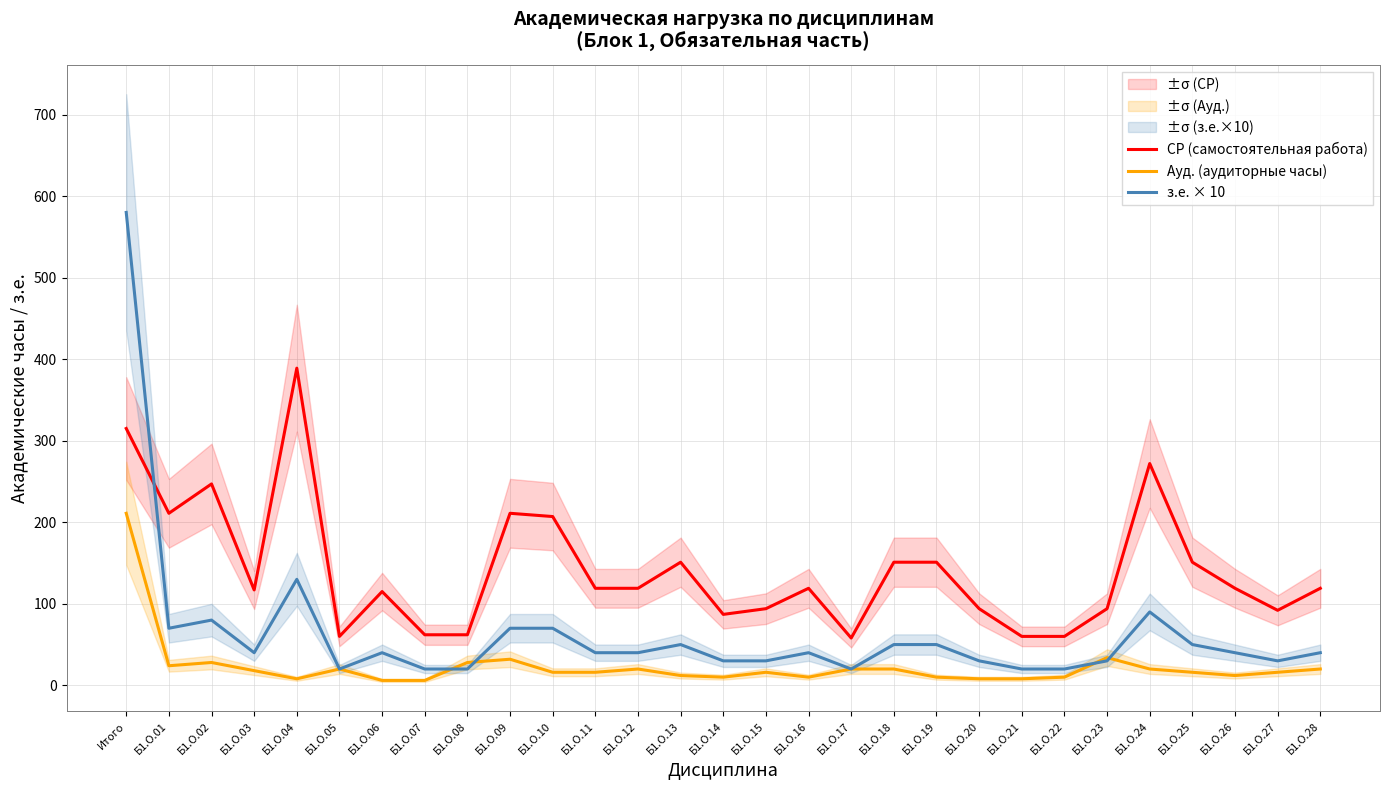

Reading right to left, transcribe all the data shown in this chart.

СР (самостоятельная работа): Б1.О.28=119	Б1.О.27=92	Б1.О.26=119	Б1.О.25=151	Б1.О.24=272	Б1.О.23=94	Б1.О.22=60	Б1.О.21=60	Б1.О.20=94	Б1.О.19=151	Б1.О.18=151	Б1.О.17=58	Б1.О.16=119	Б1.О.15=94	Б1.О.14=87	Б1.О.13=151	Б1.О.12=119	Б1.О.11=119	Б1.О.10=207	Б1.О.09=211	Б1.О.08=62	Б1.О.07=62	Б1.О.06=115	Б1.О.05=60	Б1.О.04=389	Б1.О.03=117	Б1.О.02=247	Б1.О.01=211	Итого=315
Ауд. (аудиторные часы): Б1.О.28=20	Б1.О.27=16	Б1.О.26=12	Б1.О.25=16	Б1.О.24=20	Б1.О.23=34	Б1.О.22=10	Б1.О.21=8	Б1.О.20=8	Б1.О.19=10	Б1.О.18=20	Б1.О.17=20	Б1.О.16=10	Б1.О.15=16	Б1.О.14=10	Б1.О.13=12	Б1.О.12=20	Б1.О.11=16	Б1.О.10=16	Б1.О.09=32	Б1.О.08=28	Б1.О.07=6	Б1.О.06=6	Б1.О.05=20	Б1.О.04=8	Б1.О.03=18	Б1.О.02=28	Б1.О.01=24	Итого=211
з.е. × 10: Б1.О.28=40	Б1.О.27=30	Б1.О.26=40	Б1.О.25=50	Б1.О.24=90	Б1.О.23=30	Б1.О.22=20	Б1.О.21=20	Б1.О.20=30	Б1.О.19=50	Б1.О.18=50	Б1.О.17=20	Б1.О.16=40	Б1.О.15=30	Б1.О.14=30	Б1.О.13=50	Б1.О.12=40	Б1.О.11=40	Б1.О.10=70	Б1.О.09=70	Б1.О.08=20	Б1.О.07=20	Б1.О.06=40	Б1.О.05=20	Б1.О.04=130	Б1.О.03=40	Б1.О.02=80	Б1.О.01=70	Итого=580